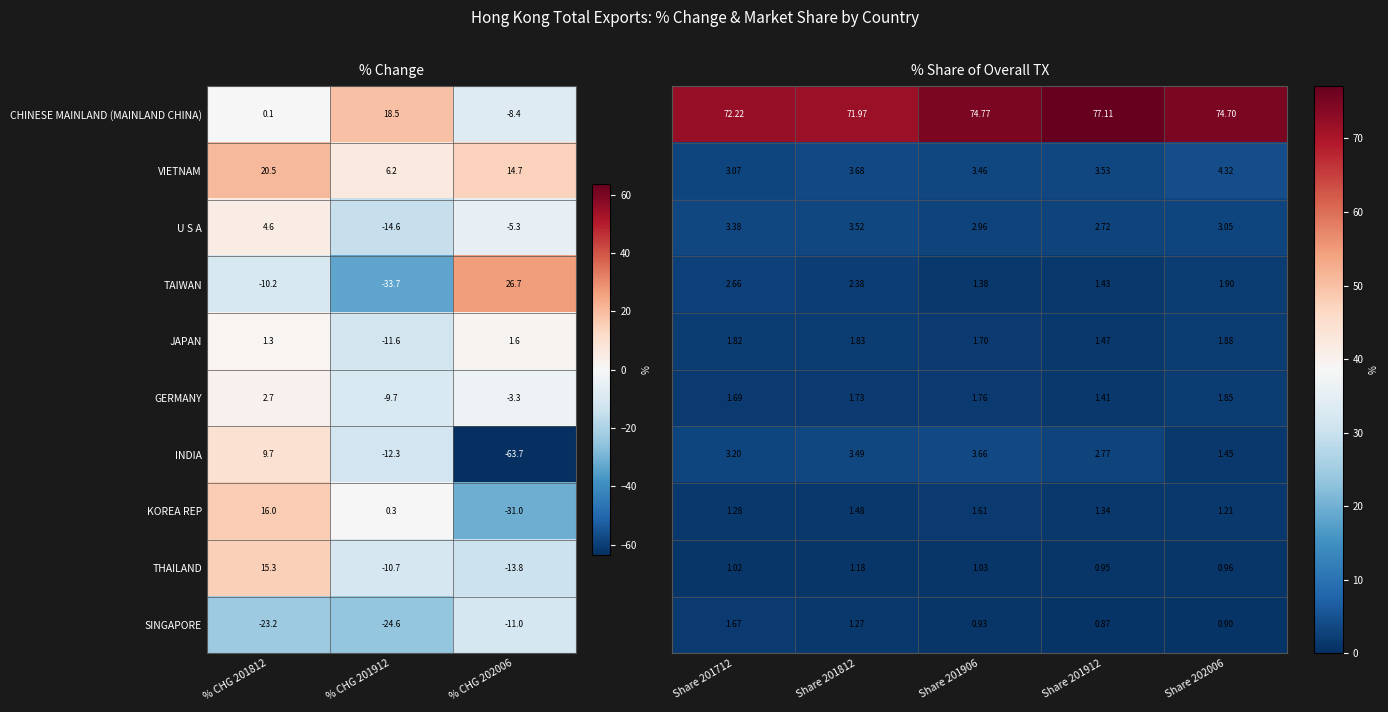

Which category has the lowest value in the JAPAN series?

% CHG 201912